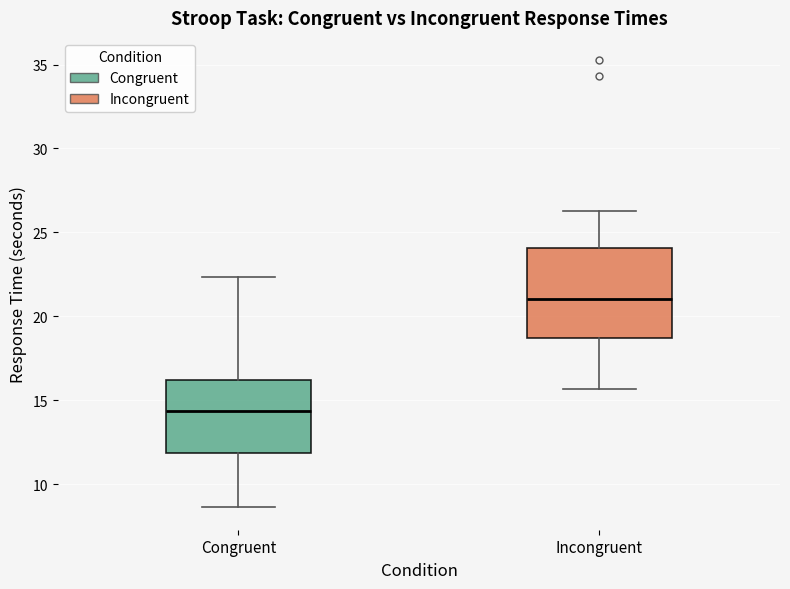

Where does the upper whisker of the box for Congruent end on the y-axis? The values are not printed on the chart, so give them approximately, as read against the axis.

22.5